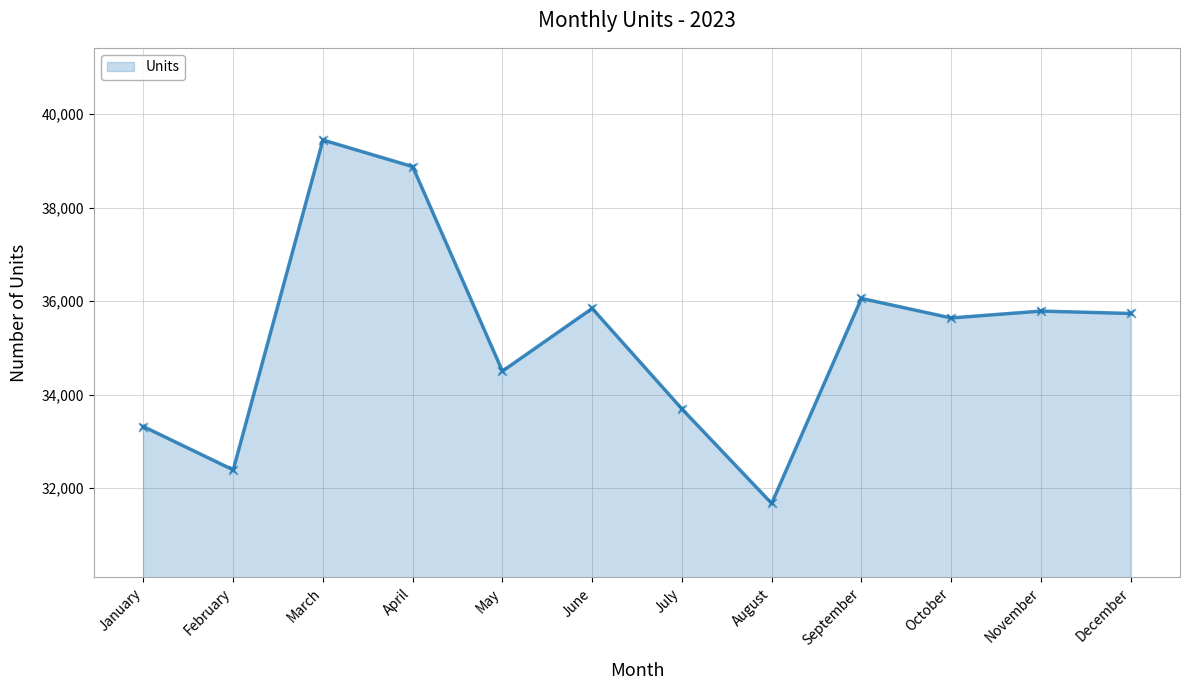

Approximately how many times larger is the value at October compared to August?

1.1